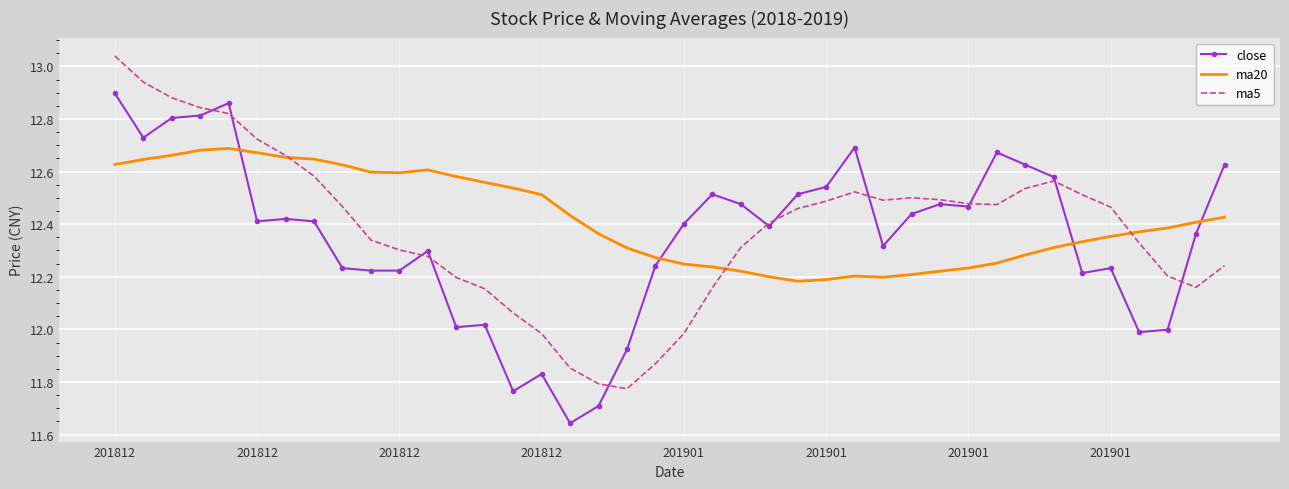

Rank the series by their maximum value, from lowest to highest.

ma20, close, ma5